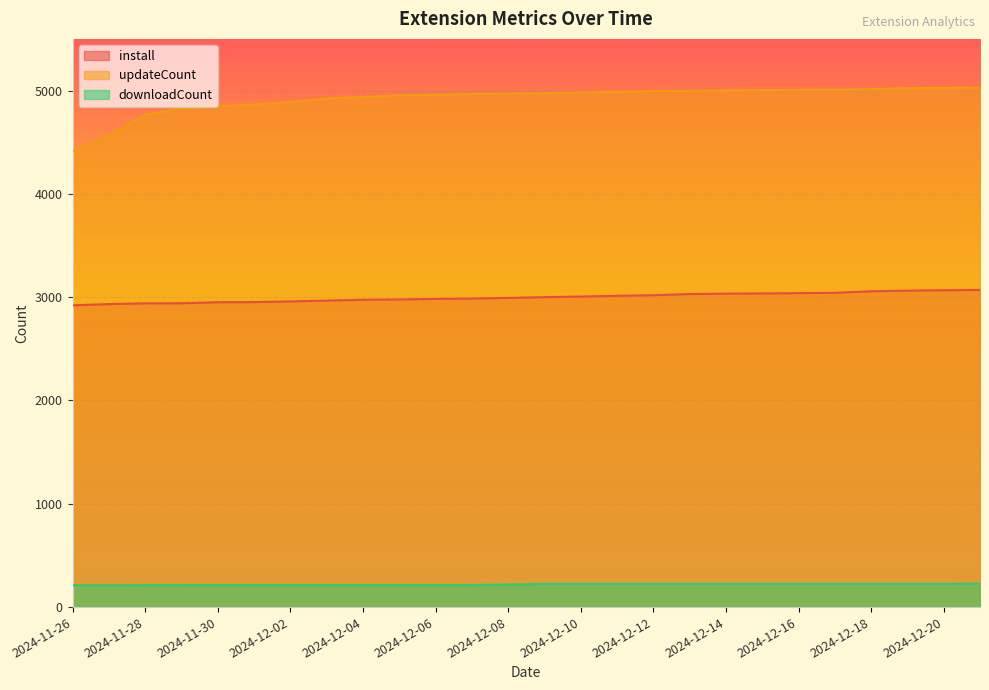

Which series has the largest total across all categories?

updateCount